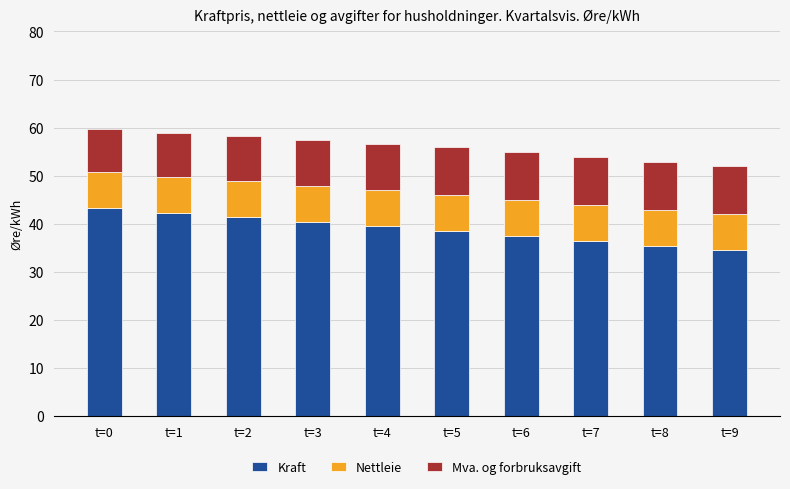

The value of Kraft at t=7 is 64.9. True or false?

False